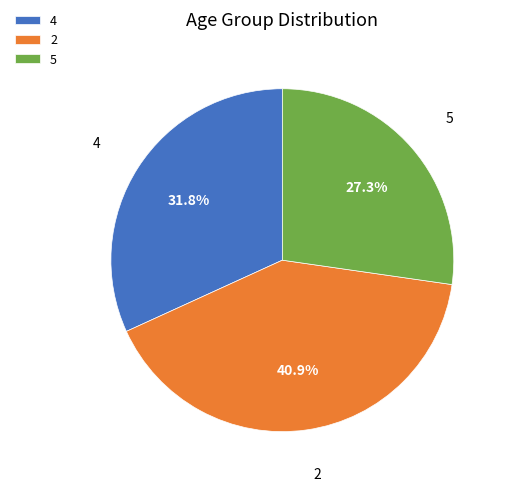

To the nearest percent, what portion does 4 represent?

32%